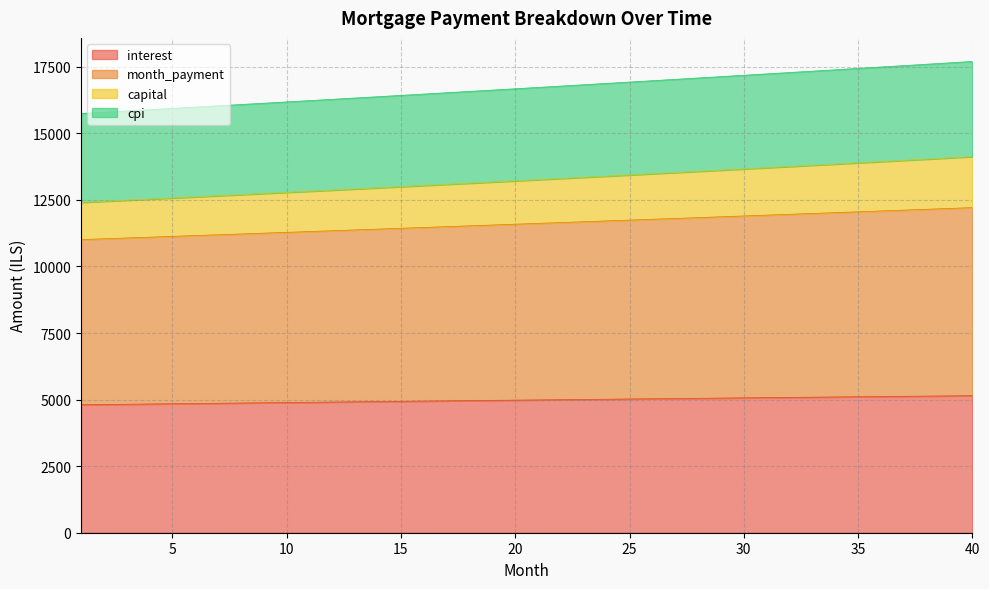

True or false: capital has more than 2 interior local peaks.

False